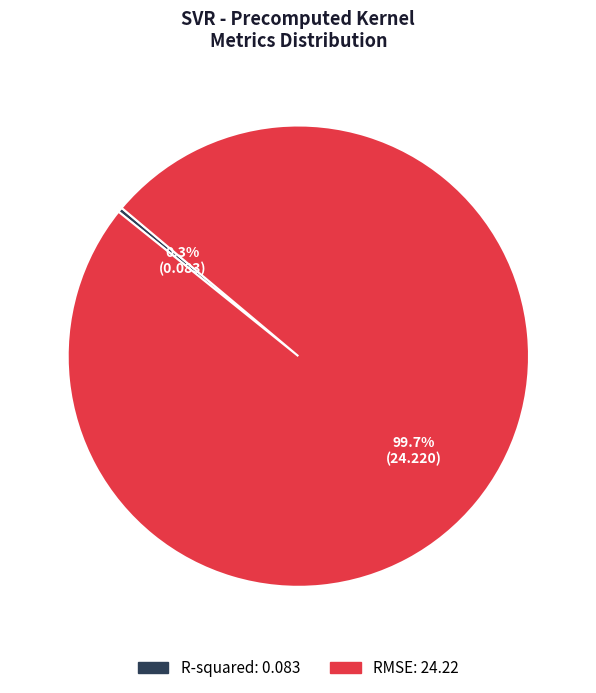

To the nearest percent, what percentage of the pie is RMSE?

100%